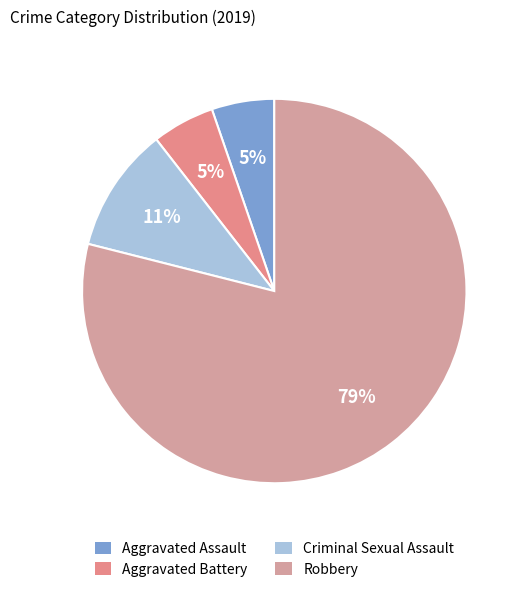

True or false: Aggravated Assault accounts for 5% of the total.

True